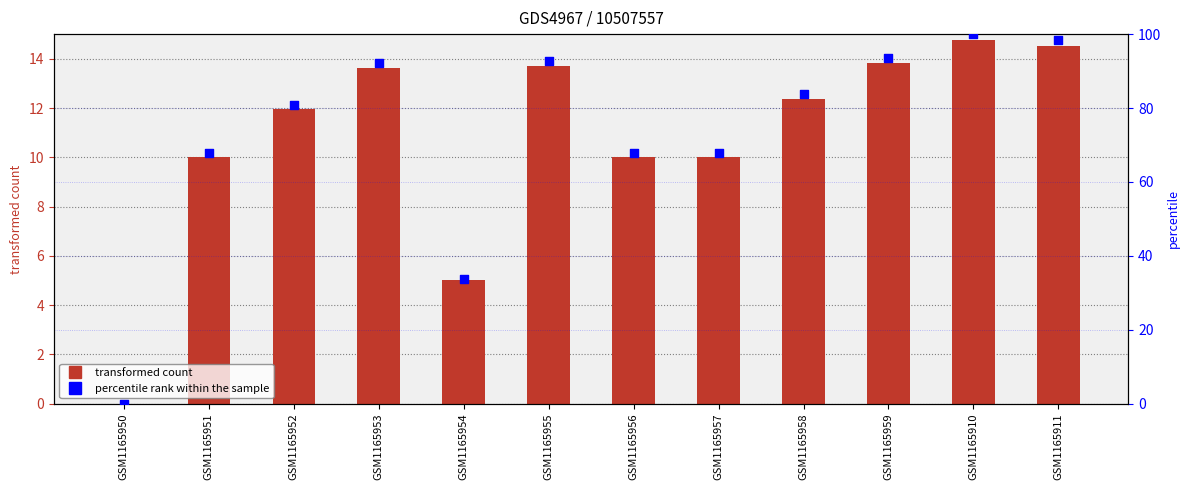

Which series reaches the minimum Y coordinate?

TBar